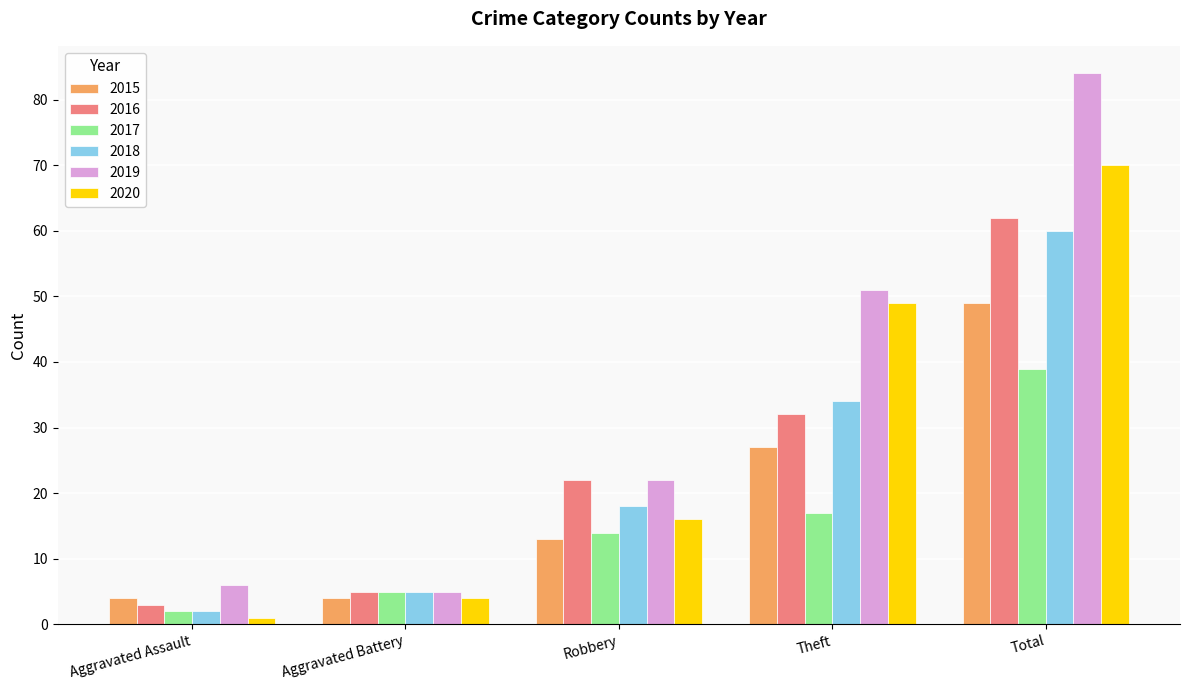

Between Aggravated Battery and Total, which series saw the biggest shift?

2019